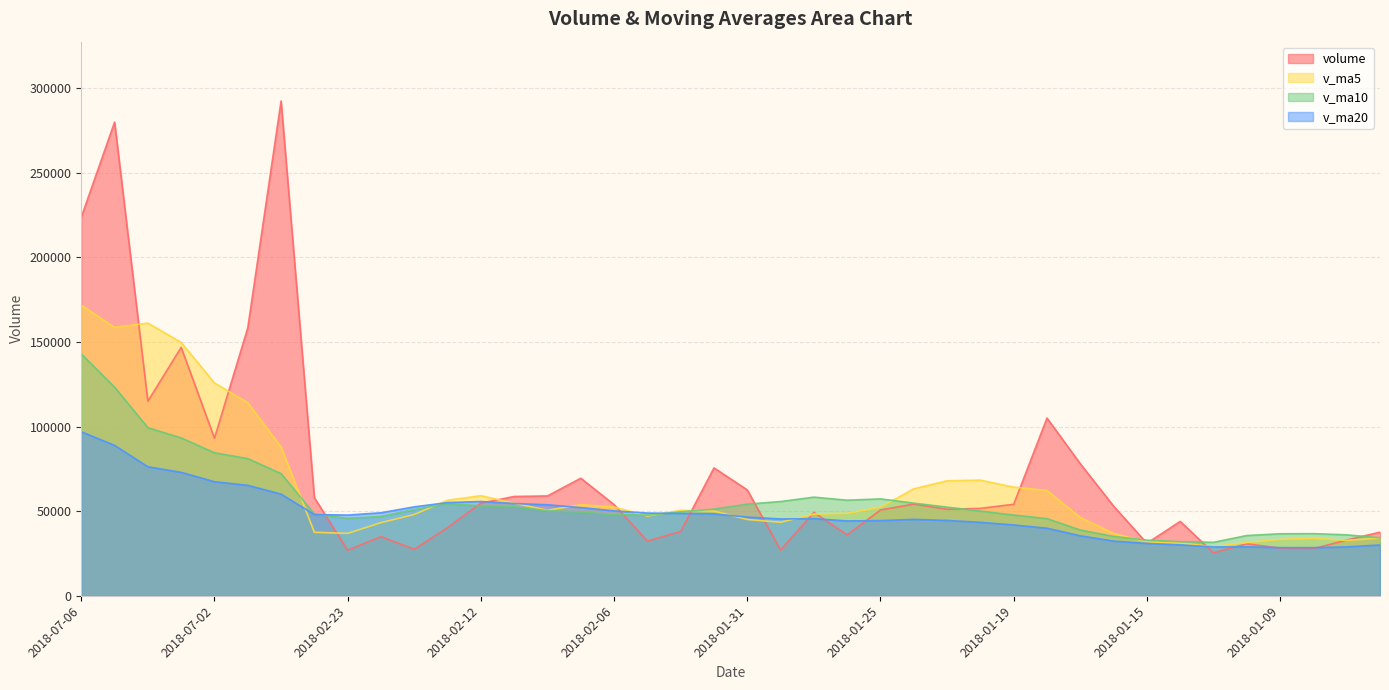

True or false: v_ma20 and volume cross at least once.

True